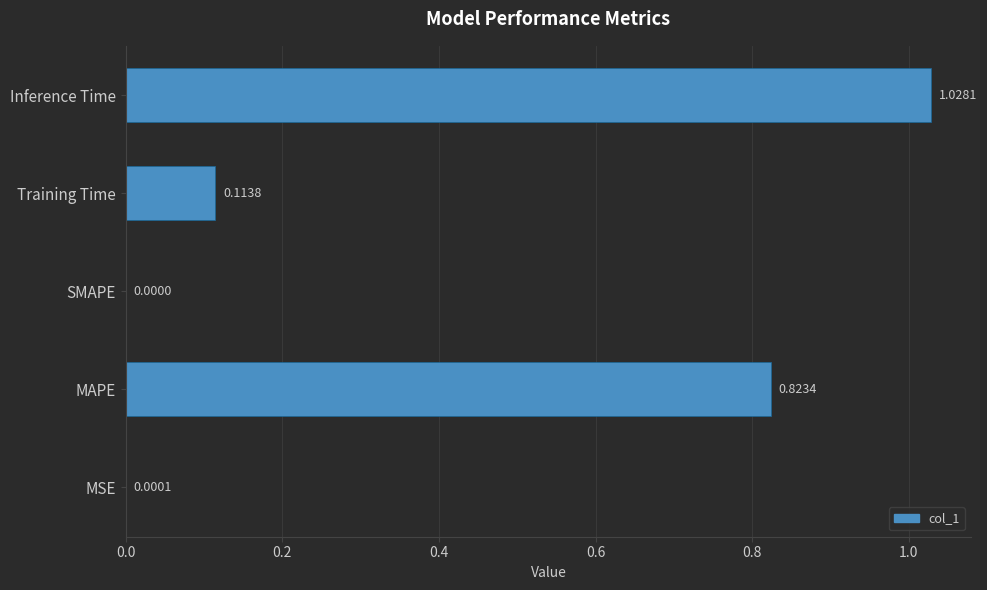

Are the bars horizontal?

Yes